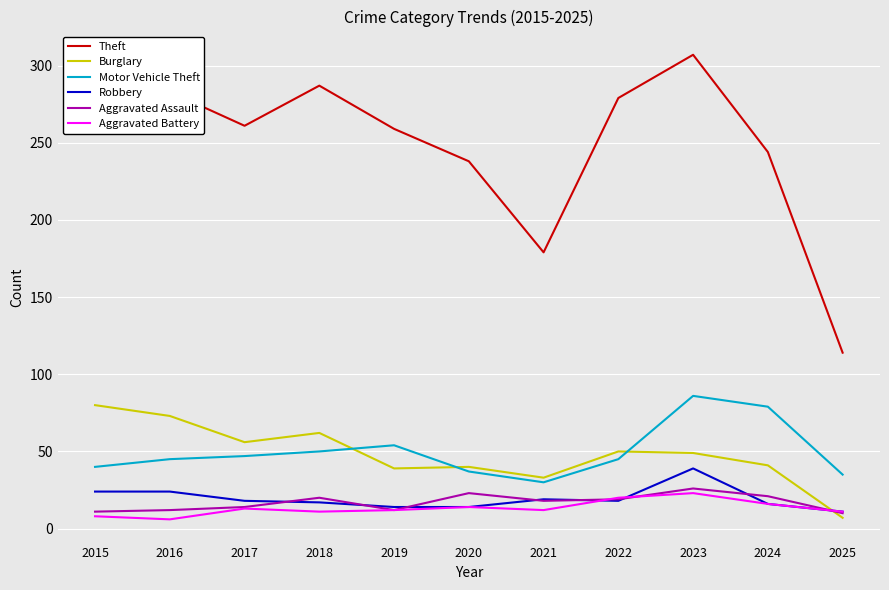

What value does the Robbery series have at 2020, to the nearest 10?

10